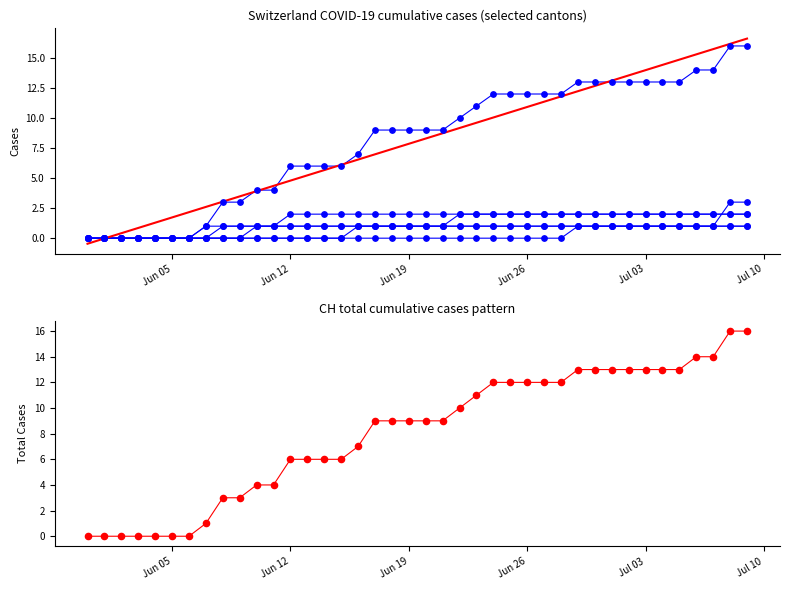

Is the value of TI at 2020-06-03 greater than the value of GE at 2020-06-26?

No